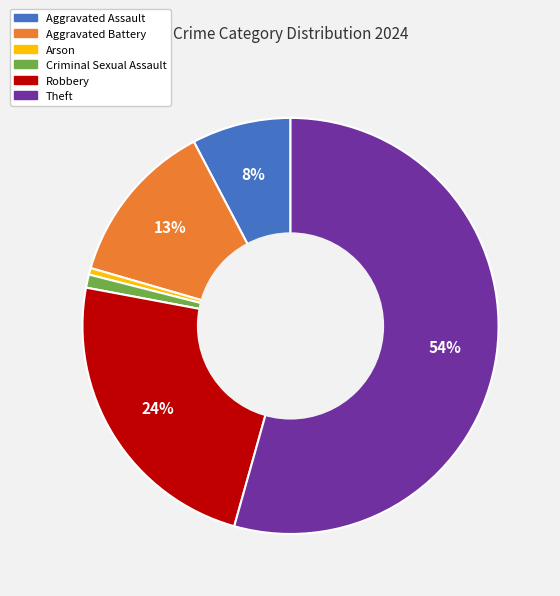

Does Robbery represent more than half of the total?

No